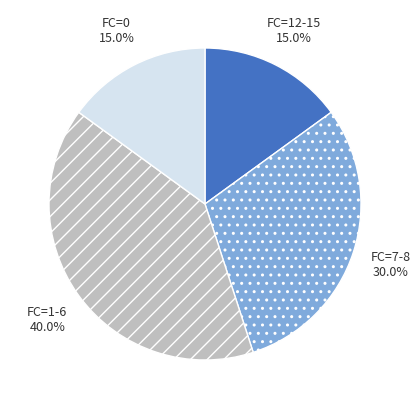

To the nearest percent, what is the average slice percentage?

25%